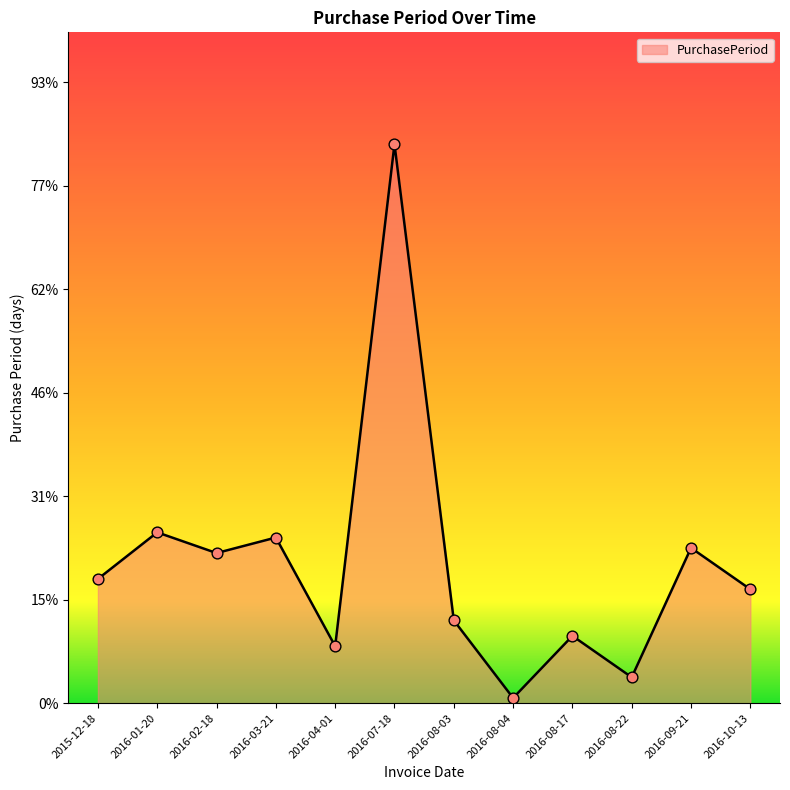

What is the ratio of the value at 2016-09-21 to the value at 2016-03-21?

0.9